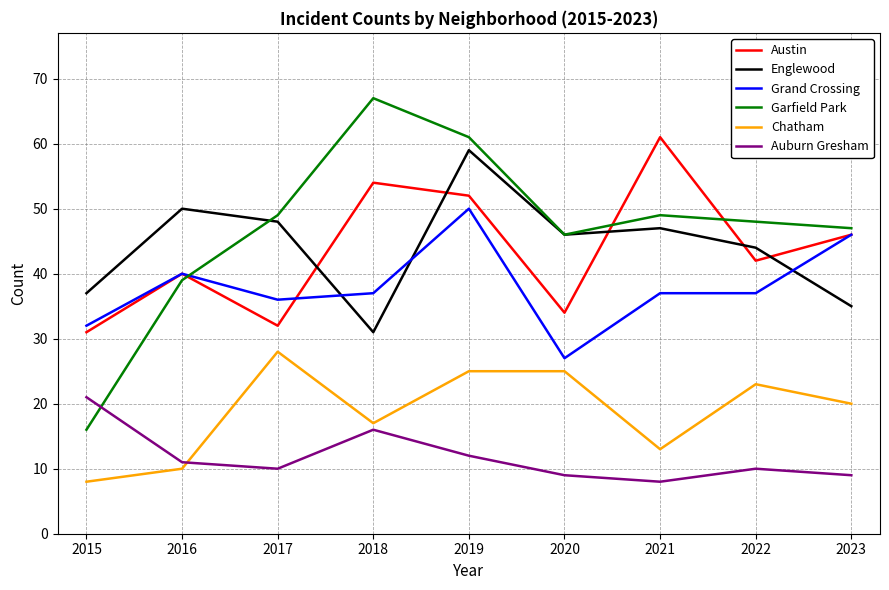

What is the sum of the Austin values at 2021 and 2015?

92